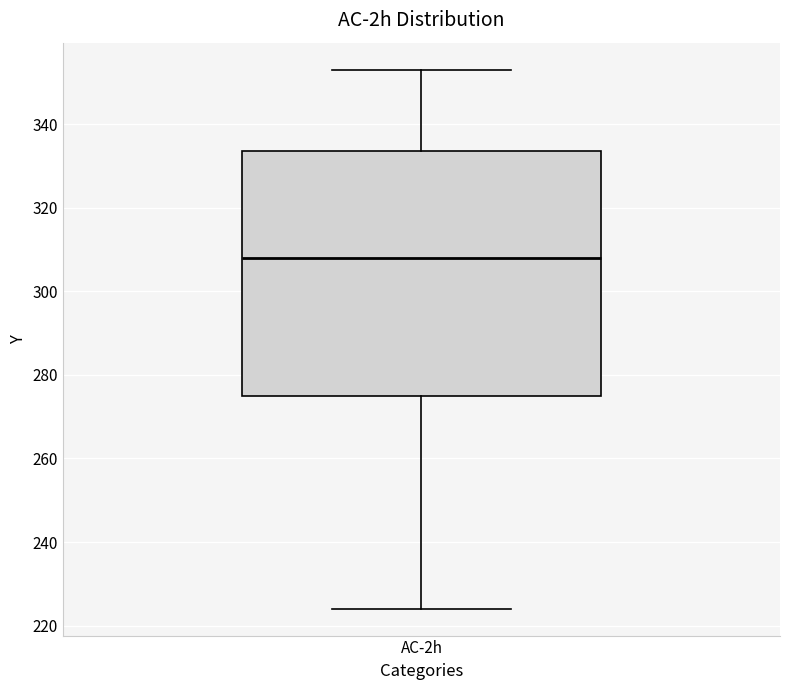

Read this box plot against the y-axis: the position of the median line, the range covered by the box, and the ends of both whiskers. The values are not printed on the chart, so give them approximately, as read against the axis.

median 308, box 274 to 334, whiskers 224 to 354